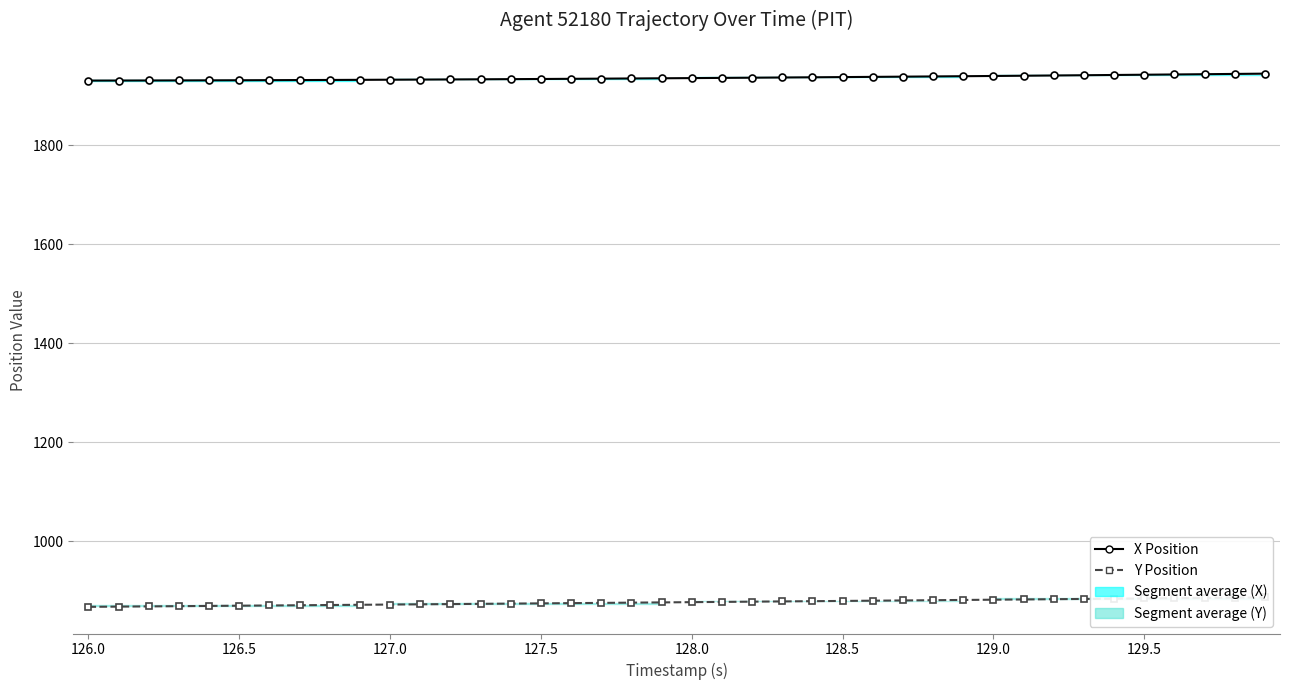

What position from the left is 129.5?

36